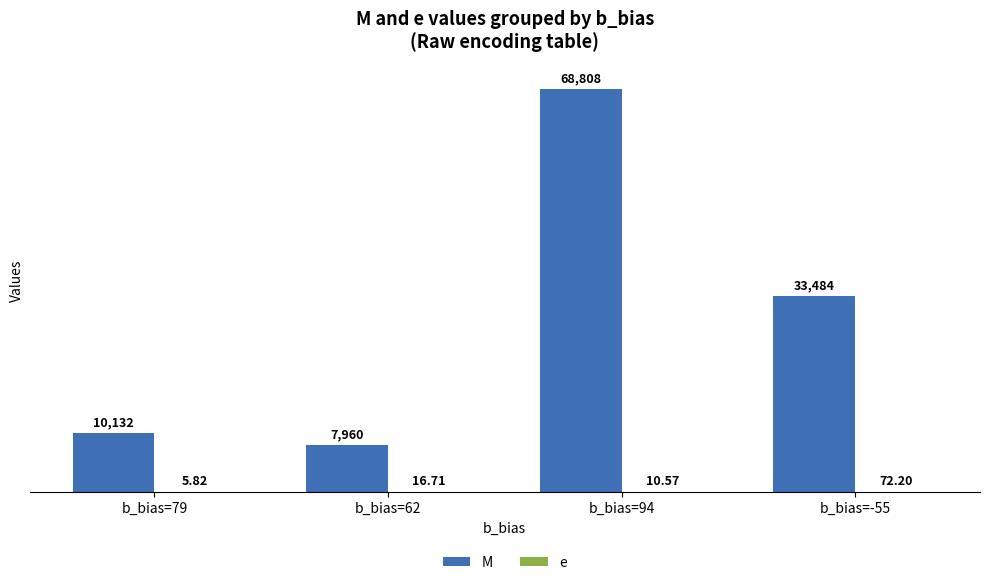

Which series changed the most between b_bias=79 and b_bias=62?

M